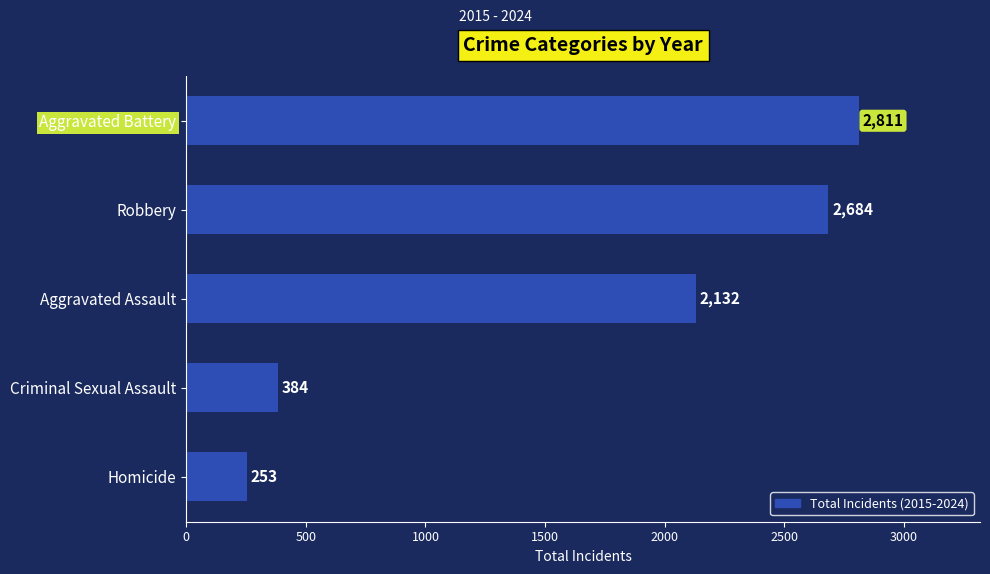

What is the greatest value displayed?

2811